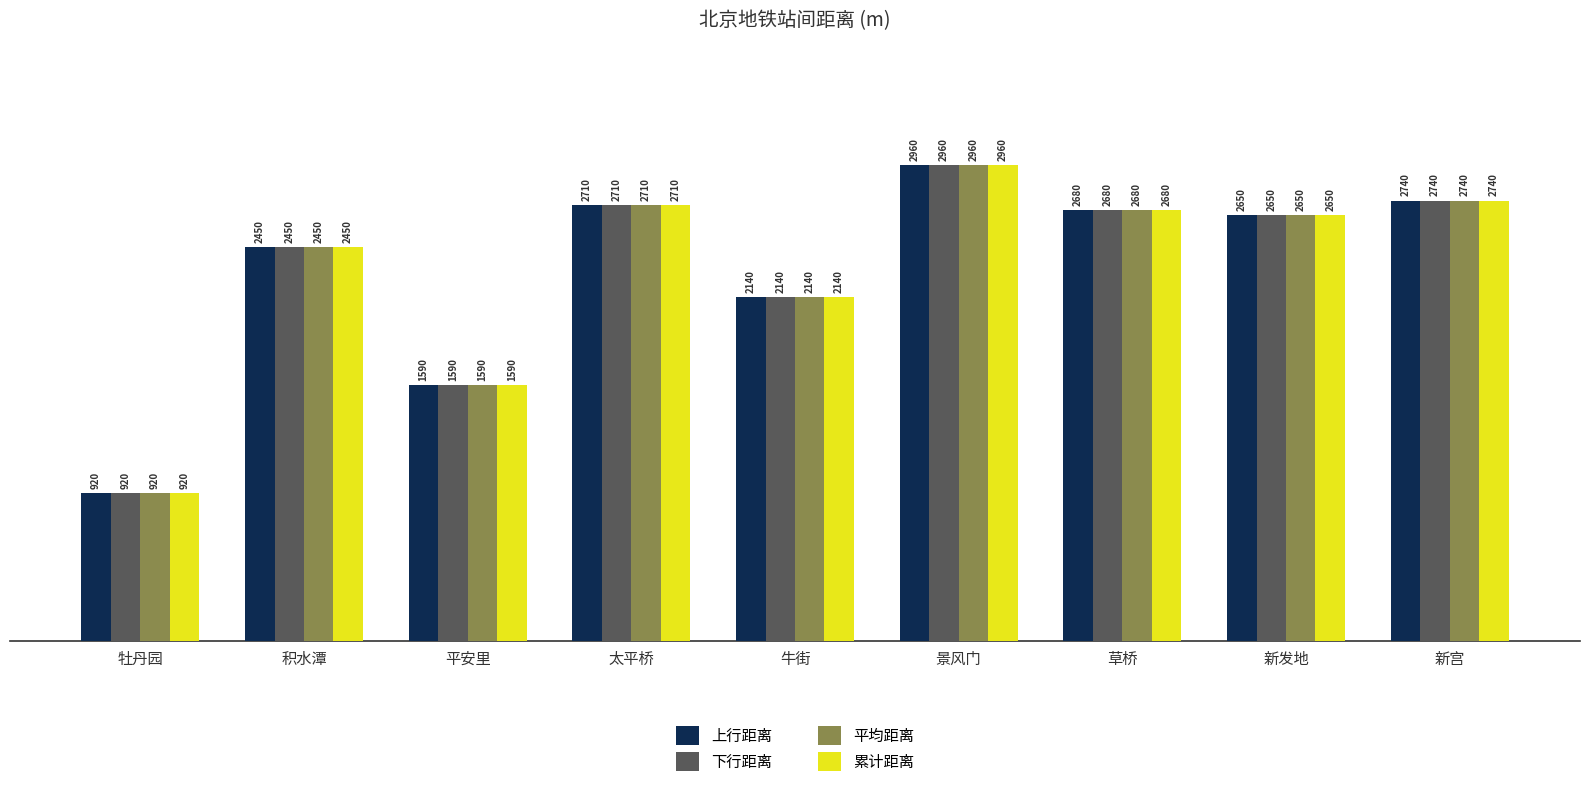

What are all the series names shown in the legend?

上行距离, 下行距离, 平均距离, 累计距离